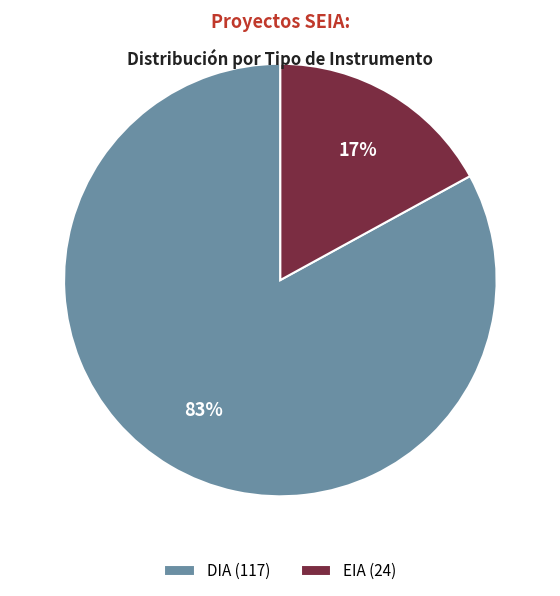

To the nearest percent, what is the average slice percentage?

50%